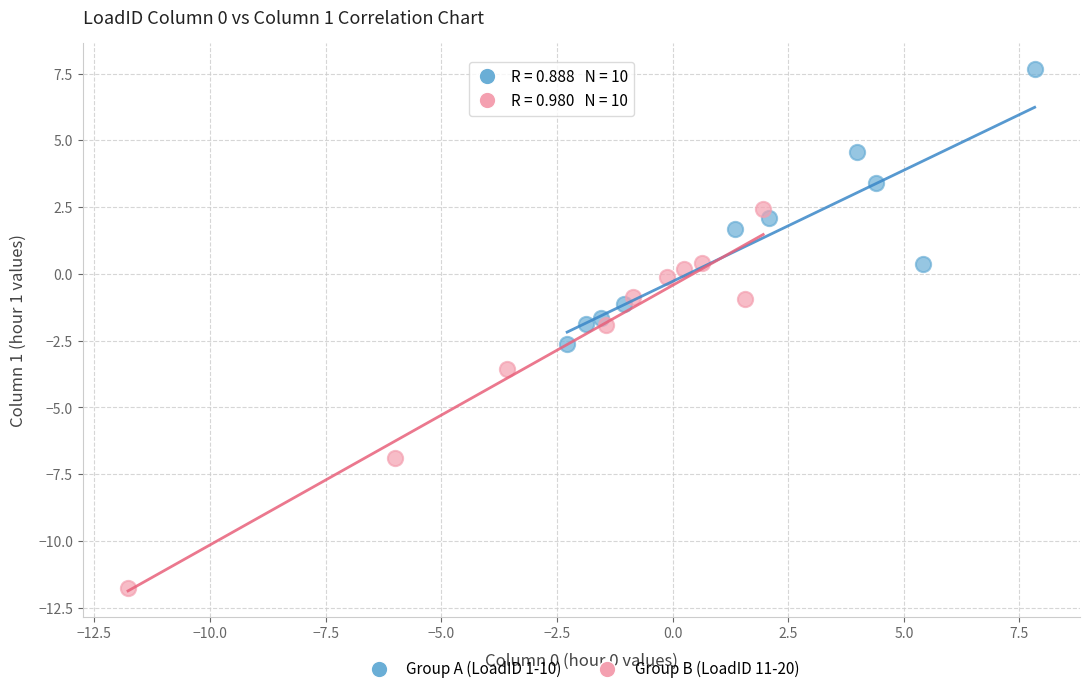

Which series reaches the minimum Y coordinate?

Group B (LoadID 11-20)